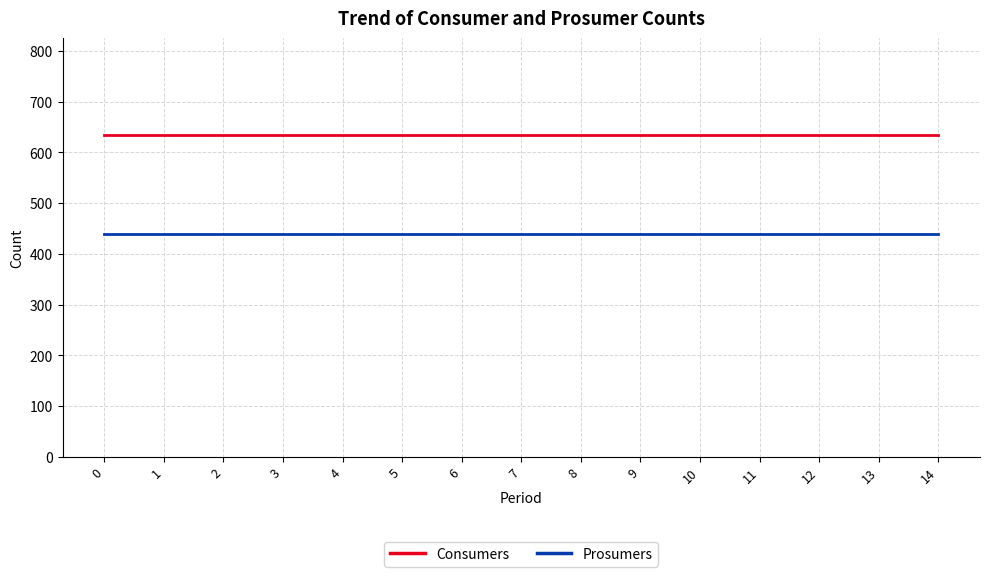

Rank the series by their average value, from lowest to highest.

Prosumers, Consumers